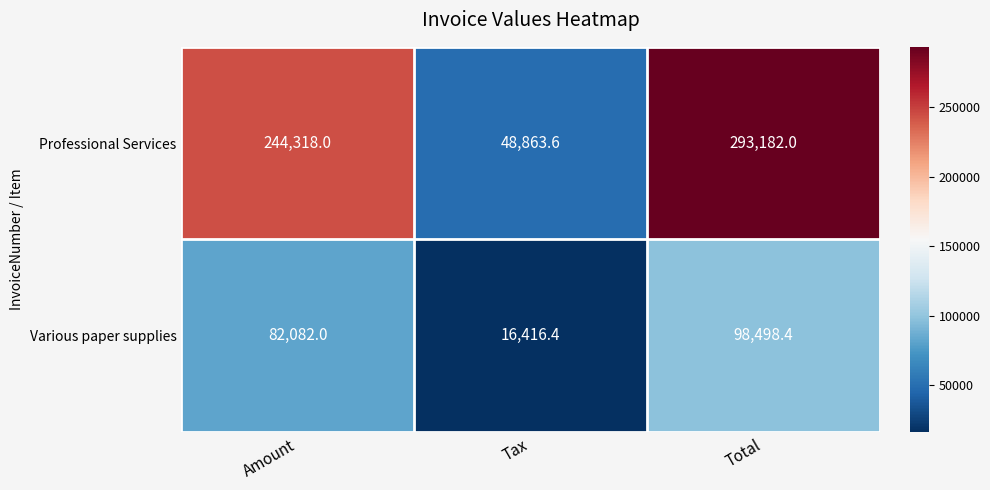

What is the spread (max minus min) of values at Tax?

32447.2